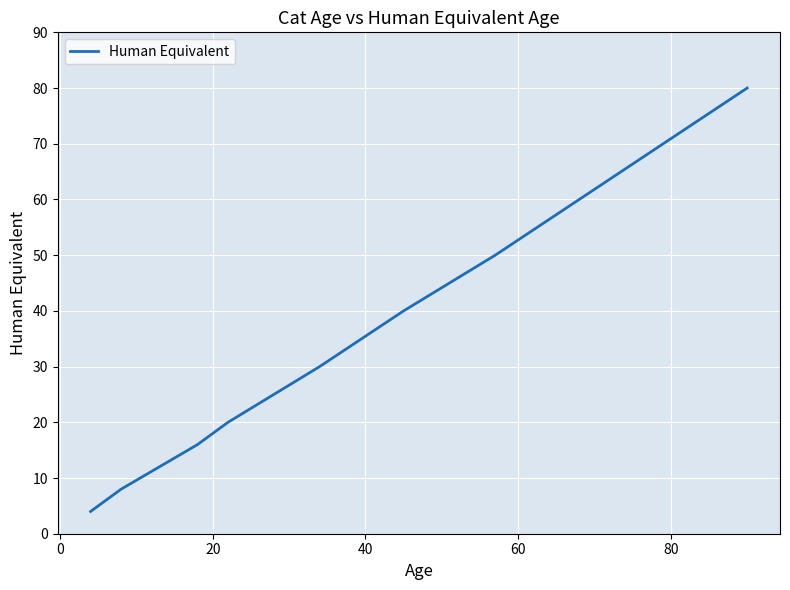

What is the greatest value displayed?

80